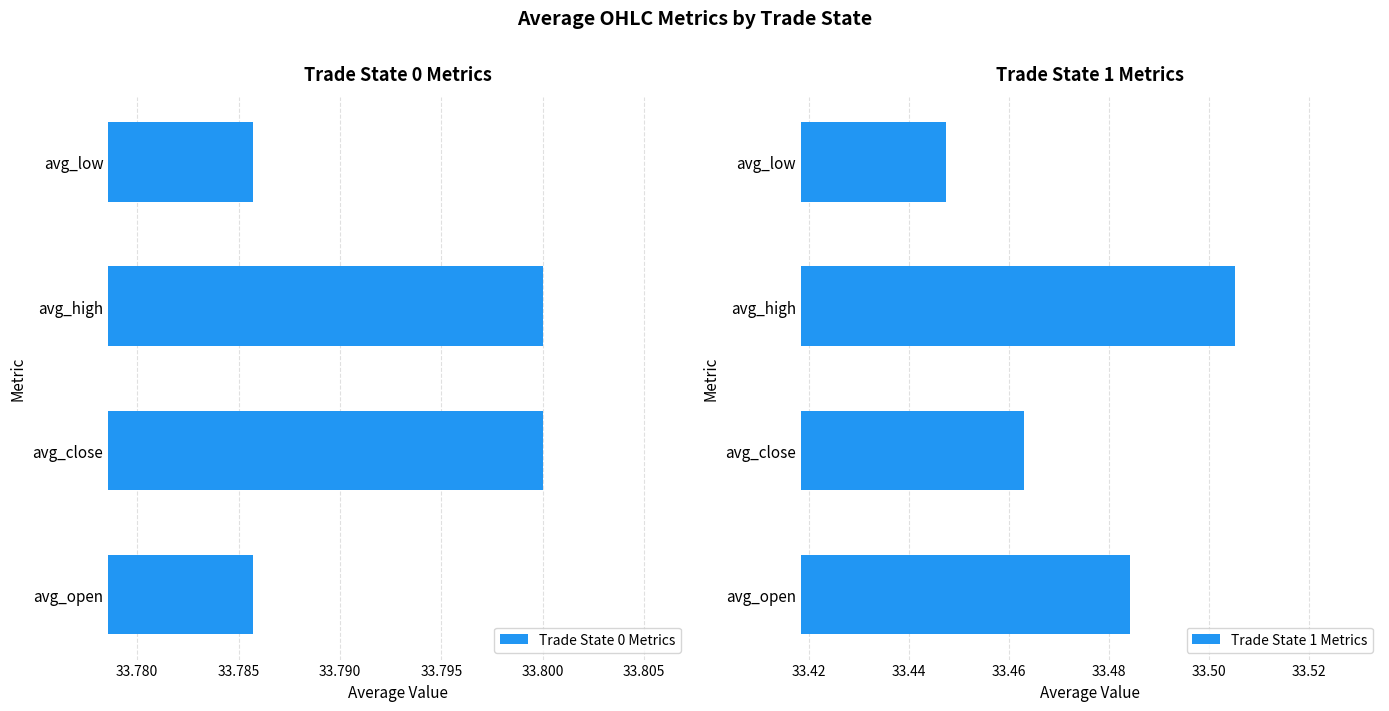

The Trade State 1 Metrics series shows 51.7 at avg_open. True or false?

False